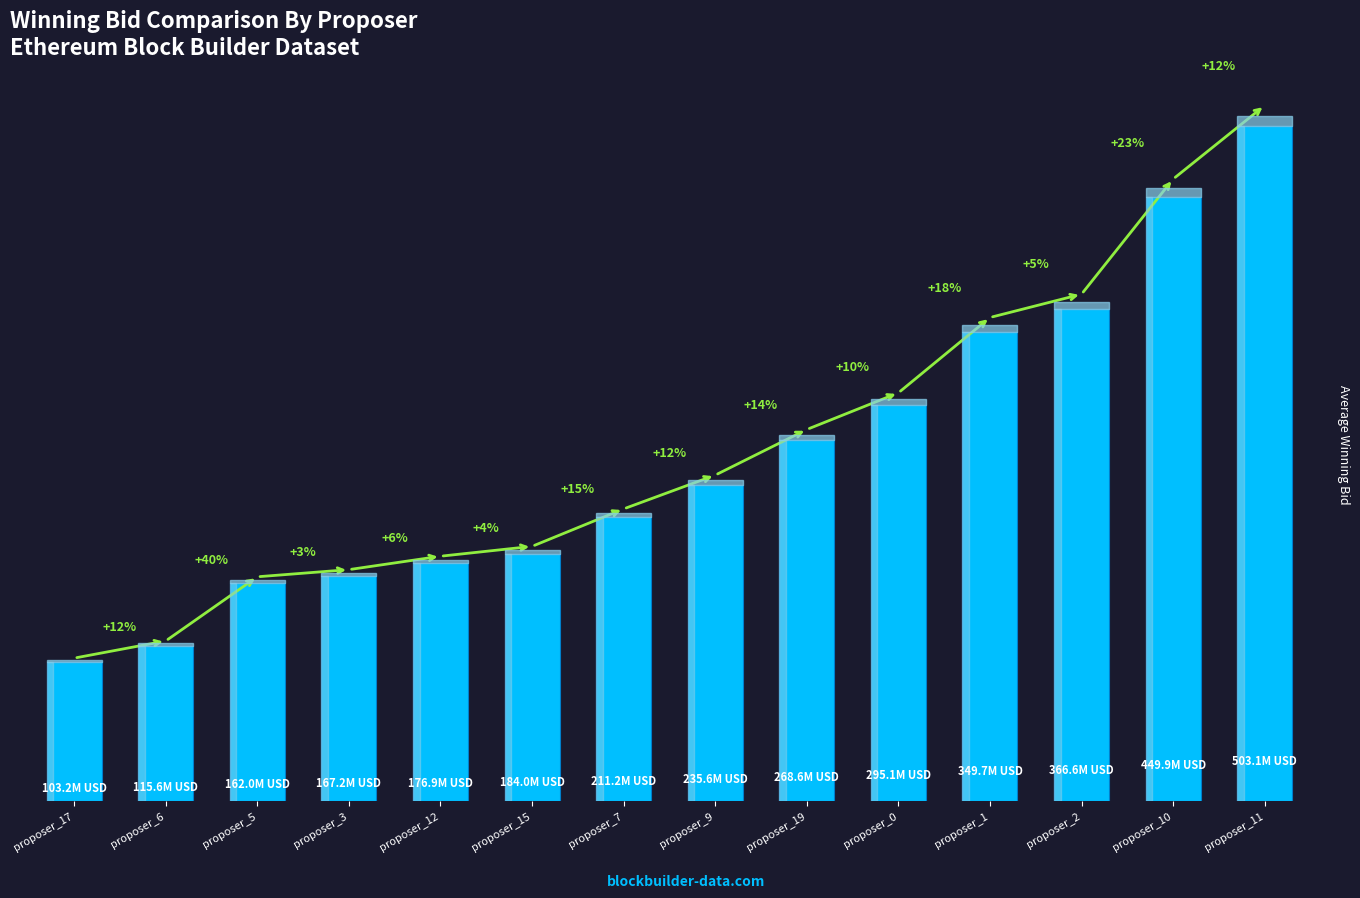

Where is the data nearest to the value 303123798?

proposer_0